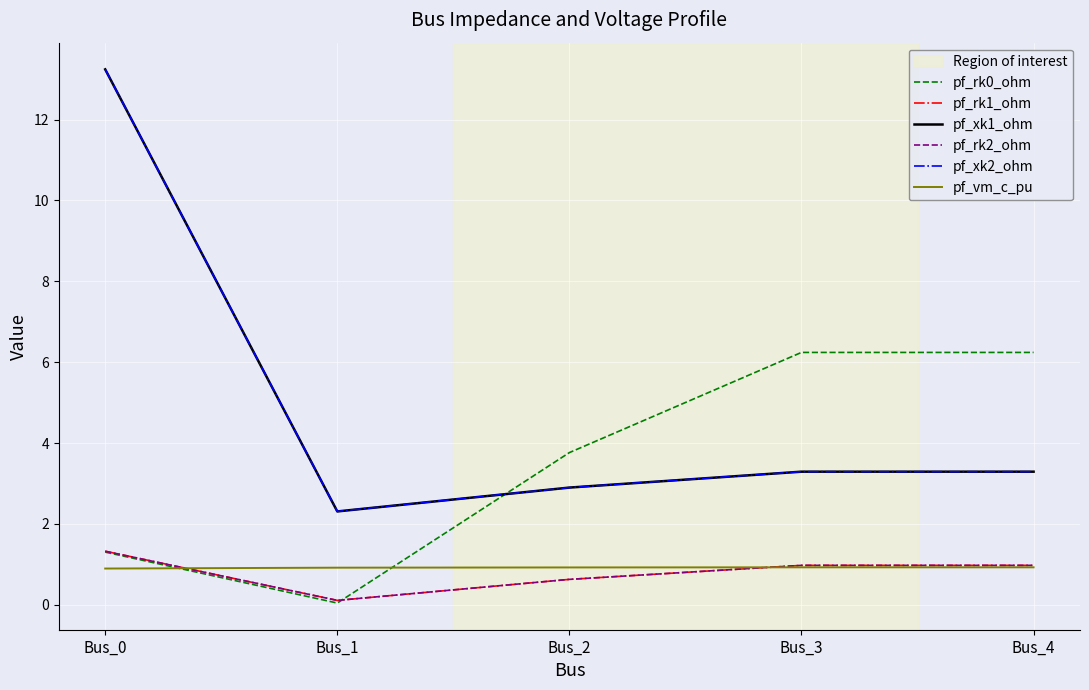

Does the chart display data point markers on the line(s)?

No